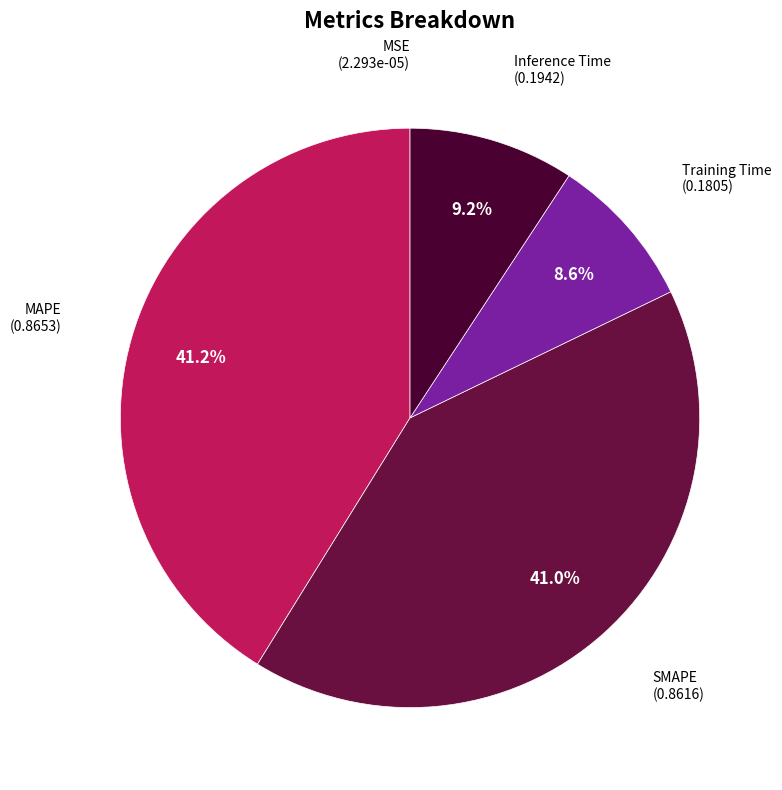

To the nearest percent, what is the average slice percentage?

20%